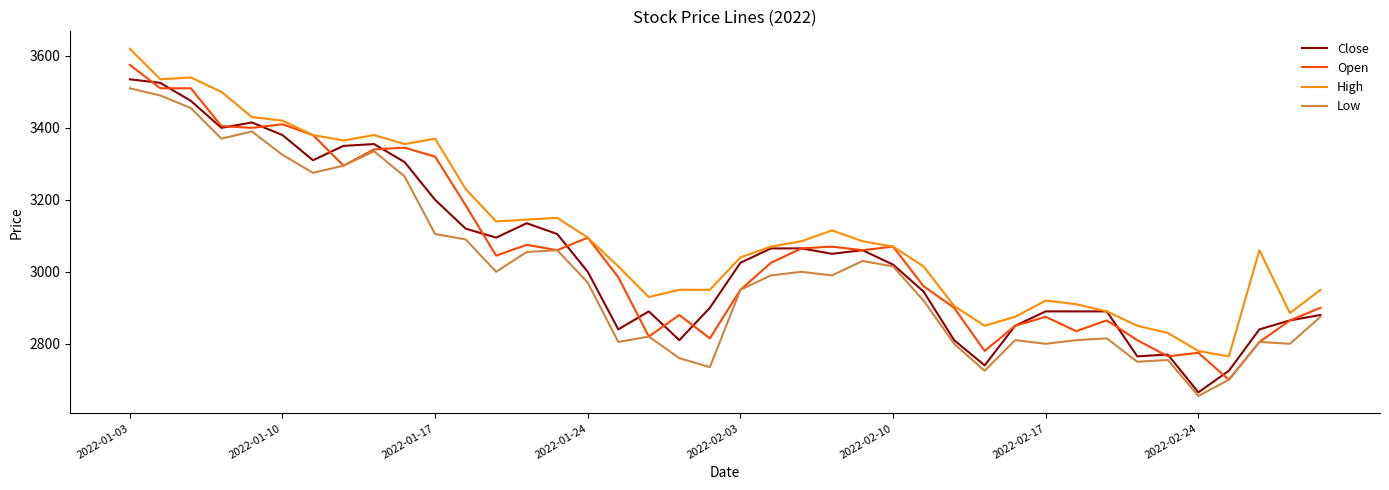

Reading left to right, list all the values displayed in this chart.

Close: 3535	3525	3475	3400	3415	3380	3310	3350	3355	3305	3200	3120	3095	3135	3105	3000	2840	2890	2810	2900	3025	3065	3065	3050	3060	3020	2945	2810	2740	2850	2890	2890	2890	2765	2770	2665	2725	2840	2865	2880
Open: 3575	3510	3510	3405	3400	3410	3380	3295	3340	3345	3320	3185	3045	3075	3060	3095	2985	2820	2880	2815	2950	3025	3065	3070	3060	3070	2960	2900	2780	2850	2875	2835	2865	2810	2765	2775	2700	2805	2865	2900
High: 3620	3535	3540	3500	3430	3420	3380	3365	3380	3355	3370	3230	3140	3145	3150	3095	3015	2930	2950	2950	3040	3070	3085	3115	3085	3070	3015	2905	2850	2875	2920	2910	2890	2850	2830	2780	2765	3060	2885	2950
Low: 3510	3490	3455	3370	3390	3325	3275	3295	3335	3265	3105	3090	3000	3055	3060	2970	2805	2820	2760	2735	2950	2990	3000	2990	3030	3015	2920	2800	2725	2810	2800	2810	2815	2750	2755	2655	2700	2805	2800	2875